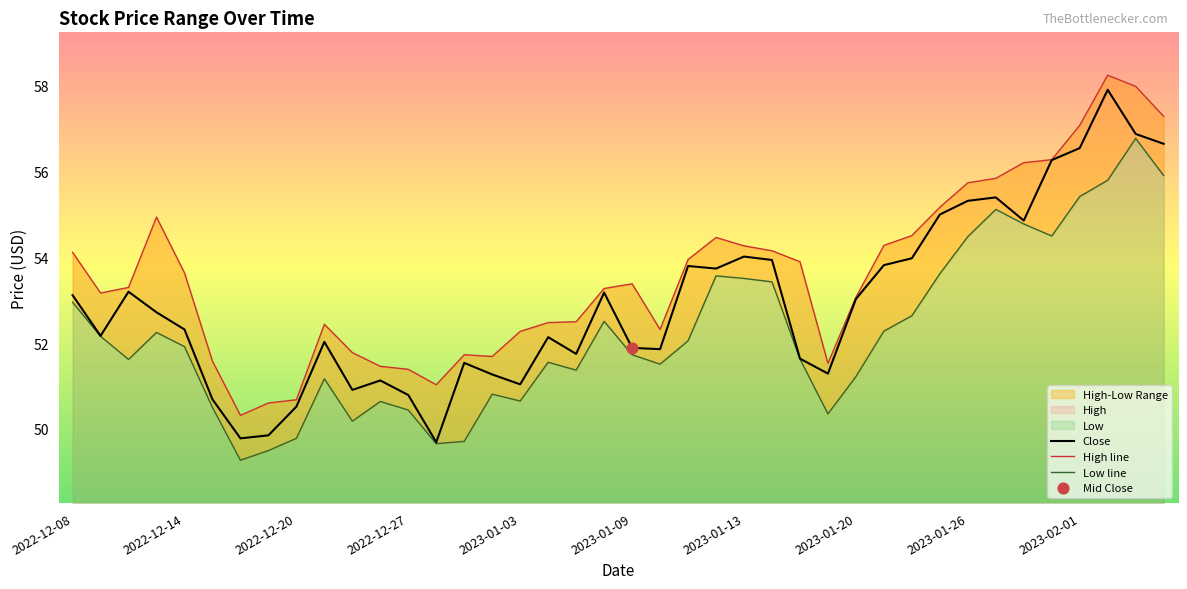

What is the total value across all series at 2022-12-14?

157.5